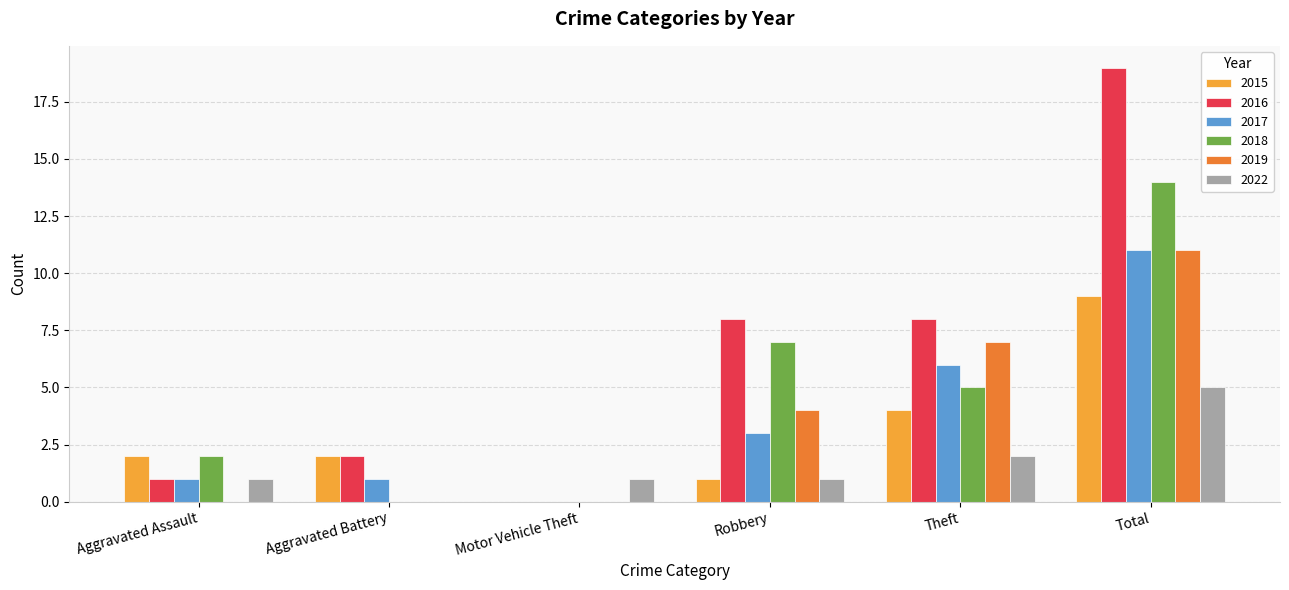

Which series changed the most between Aggravated Battery and Theft?

2019